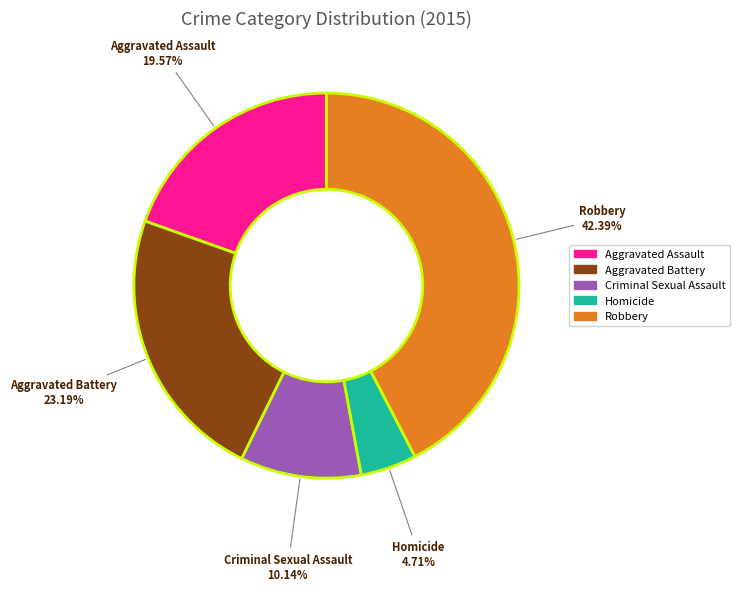

How many slices are in this pie chart?

5